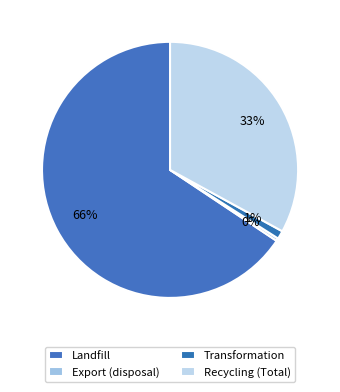

Which category has the smallest portion of the pie?

Export (disposal)